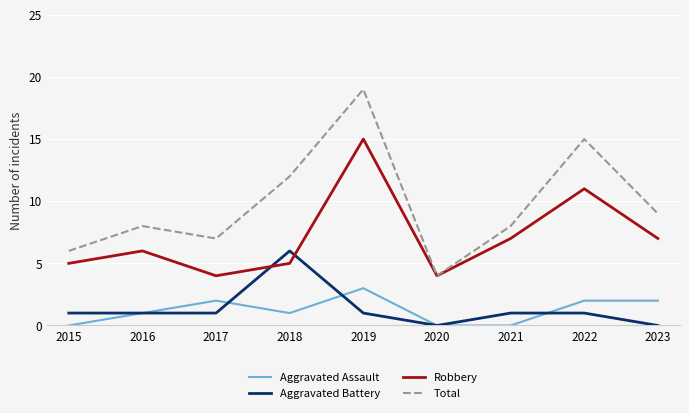

What is the difference between the maximum and minimum values in the Robbery series?

11